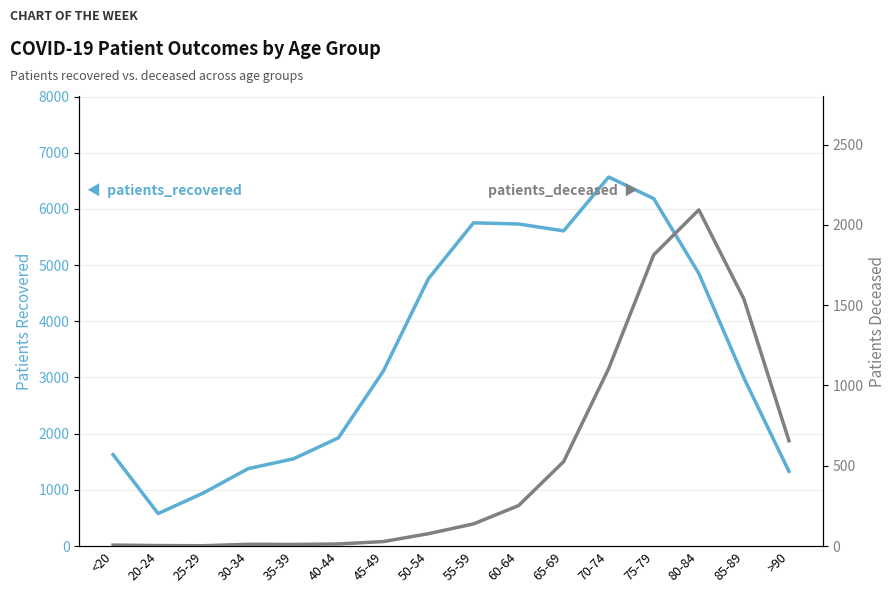

What is the difference between the highest and lowest values at 55-59?

5614